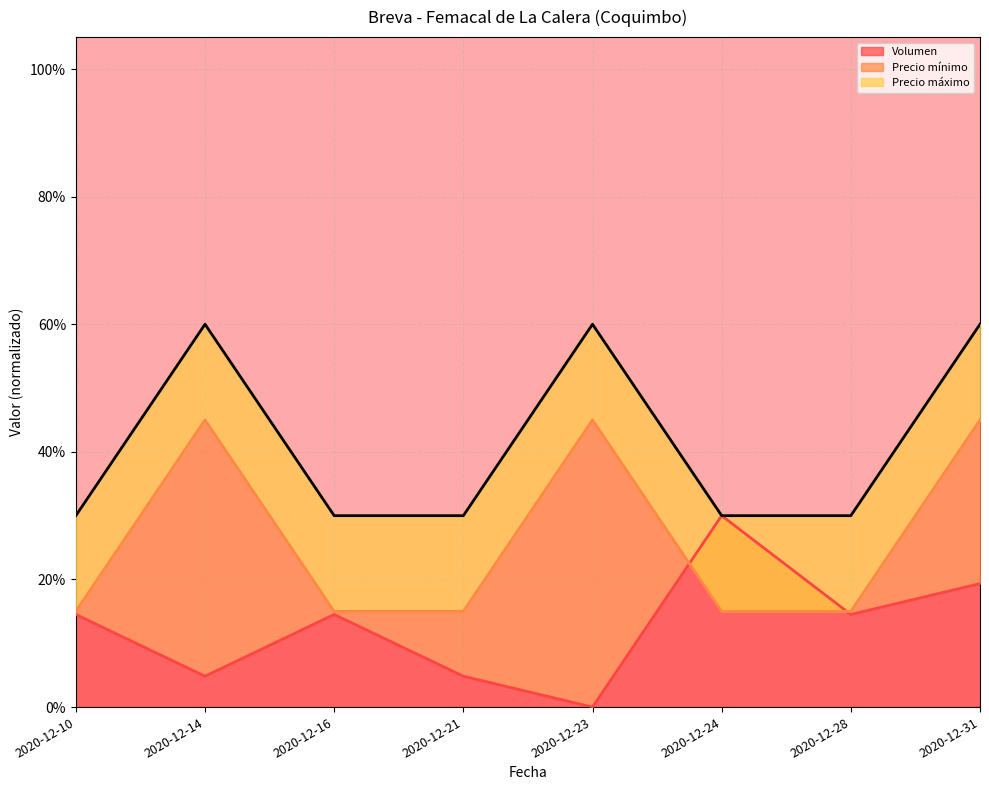

How many positive values does the Volumen series have?

7